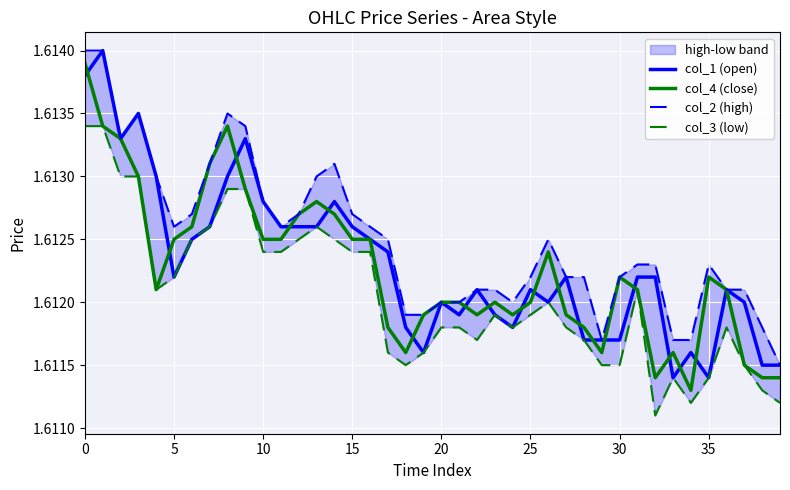

The value of col_3 (low) at 18 is 1.6. True or false?

True